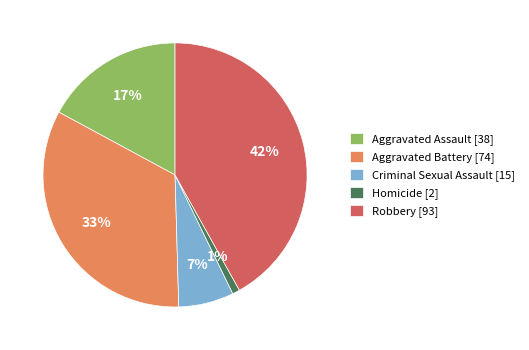

How many slices are in this pie chart?

5